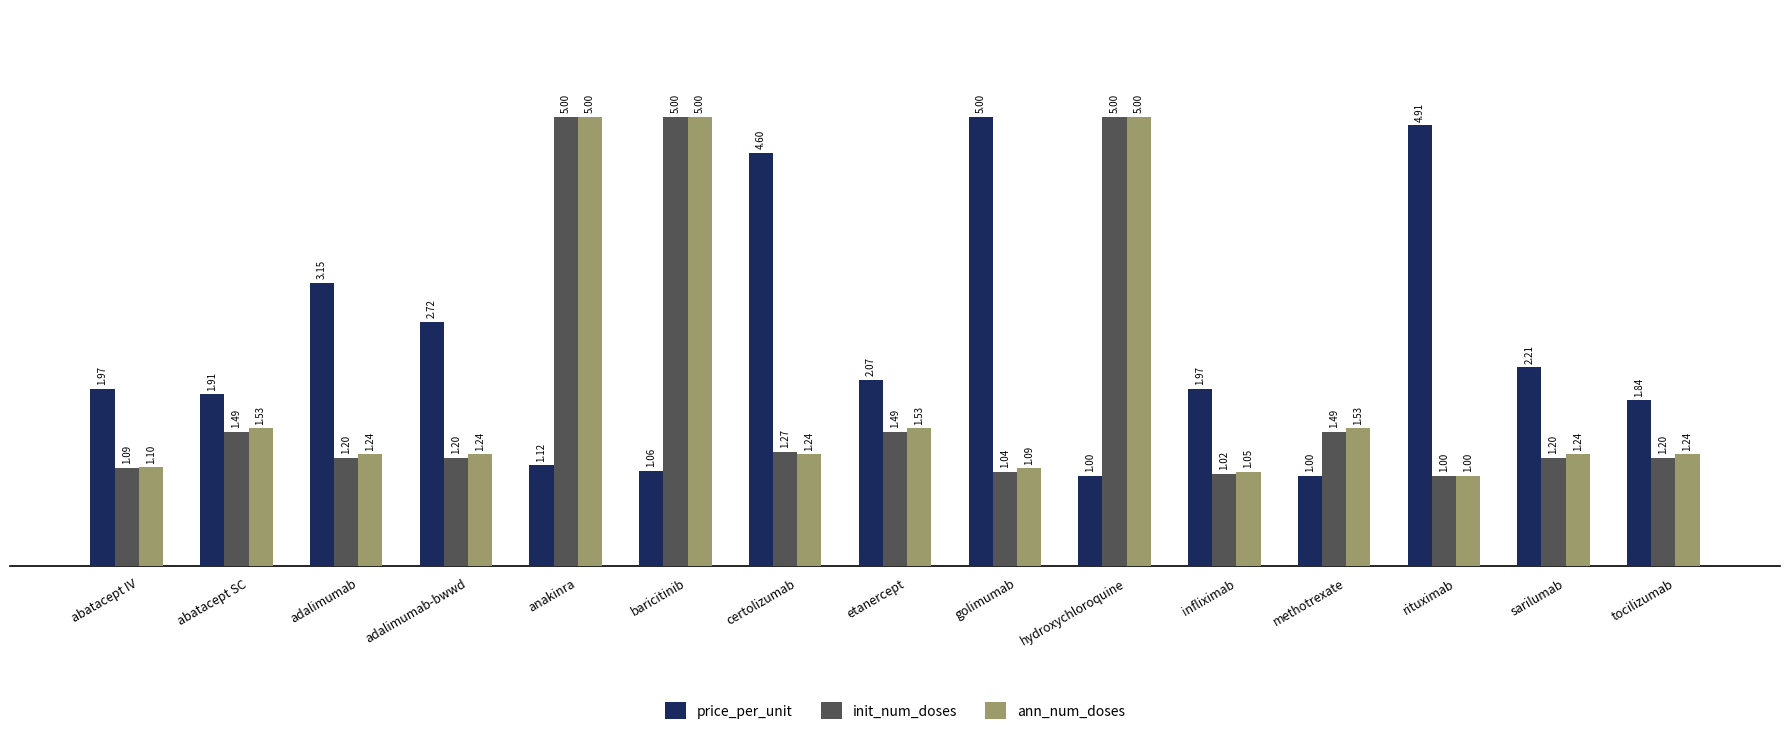

How many values in the init_num_doses series exceed 1?

14